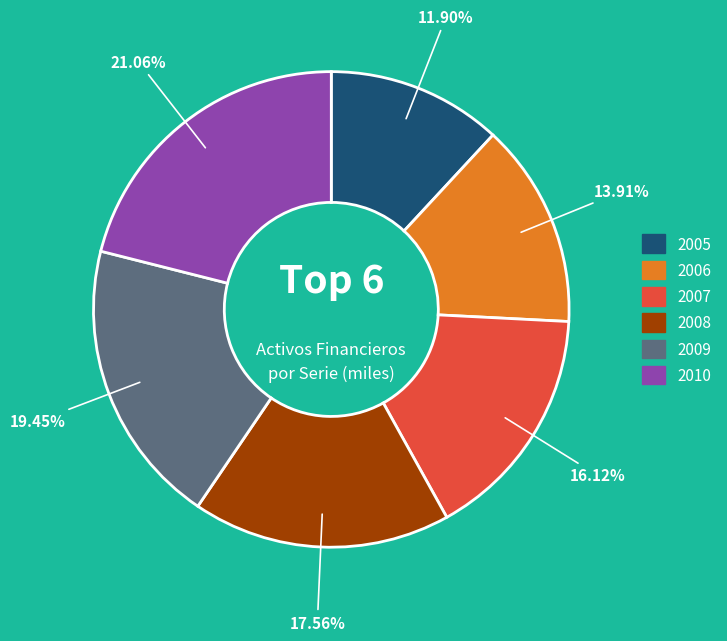

Is it true that 2009 is 19% of the pie?

True